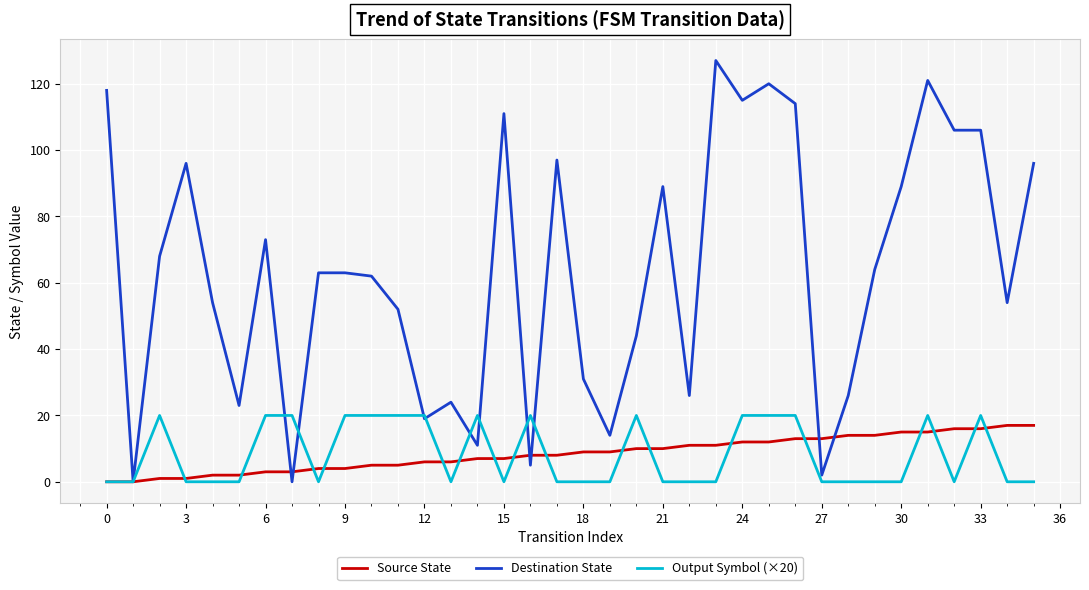

Which series has the largest range (max minus min)?

Destination State